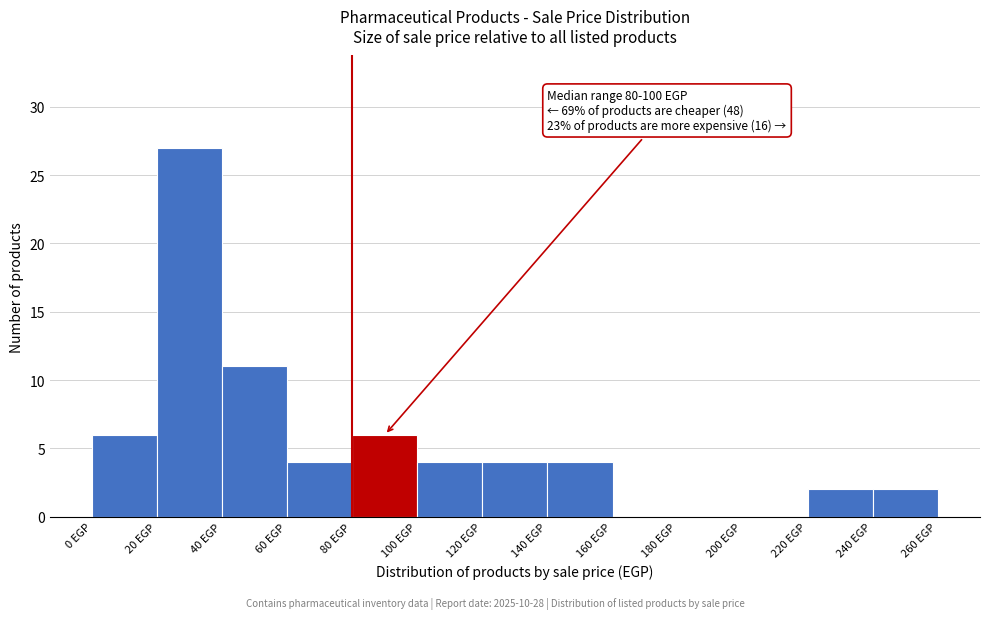

Which range on the x-axis has the tallest bar?

20 to 40